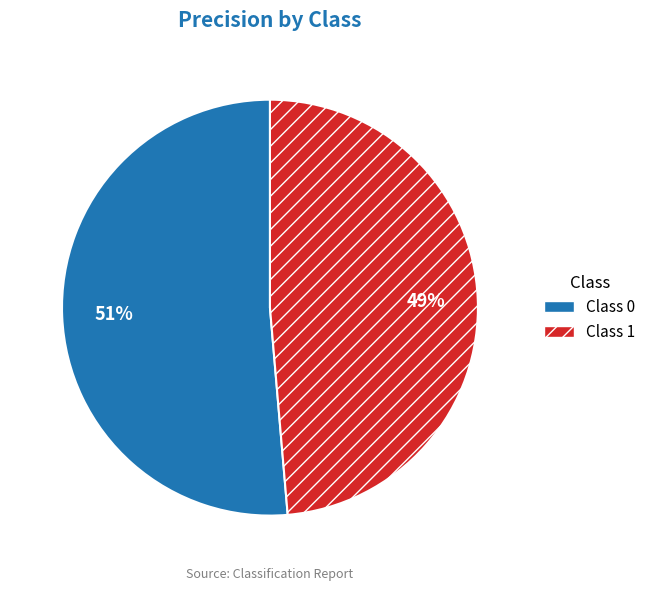

What percentage is the Class 0 slice, to the nearest percent?

51%